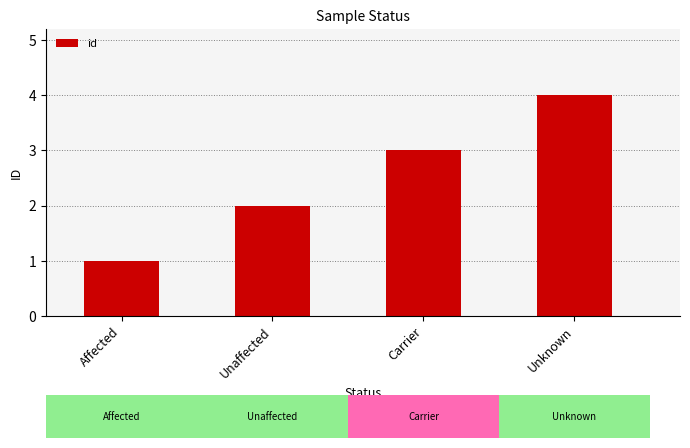

Rank the categories by value from highest to lowest.

Unknown, Carrier, Unaffected, Affected